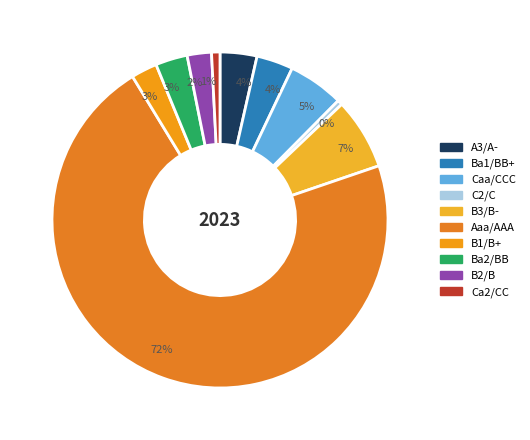

How many slices are in this pie chart?

10